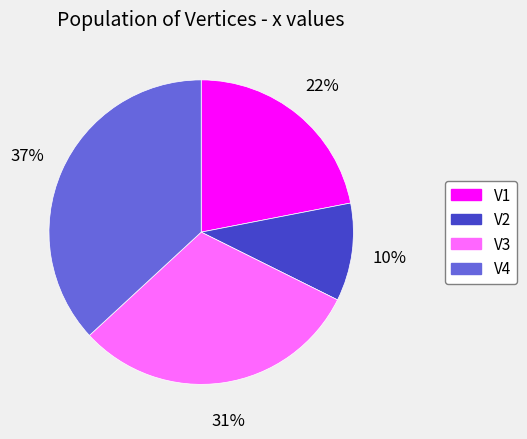

Between V1 and V2, which is larger?

V1